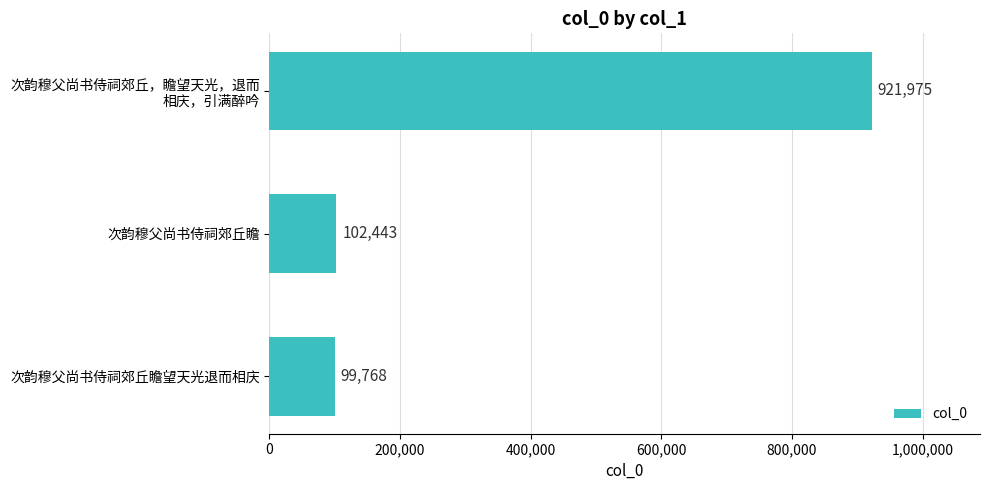

Does the chart contain stacked bars?

No